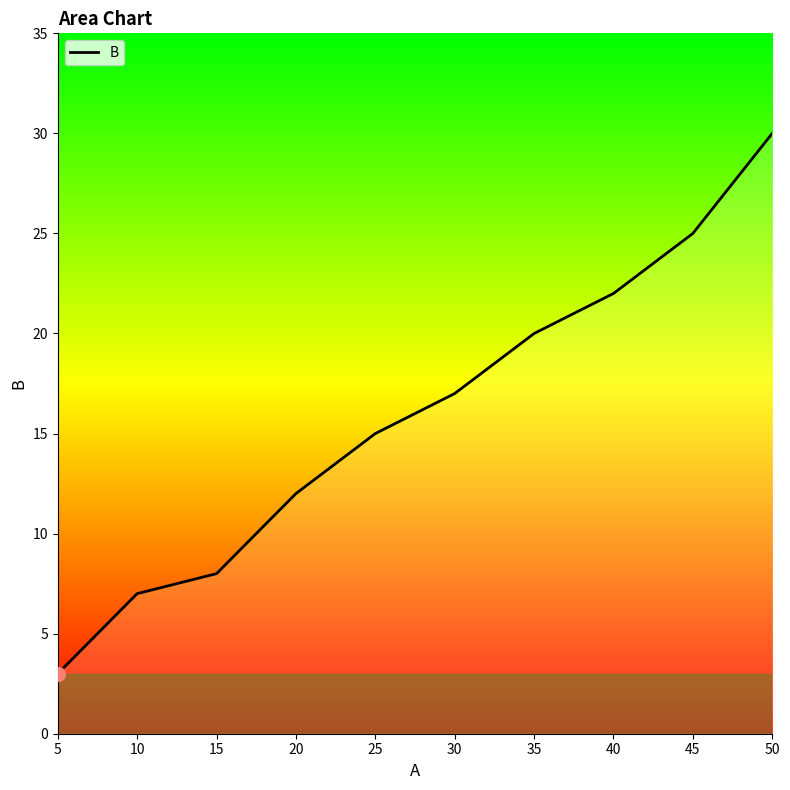

What is the average value?

16